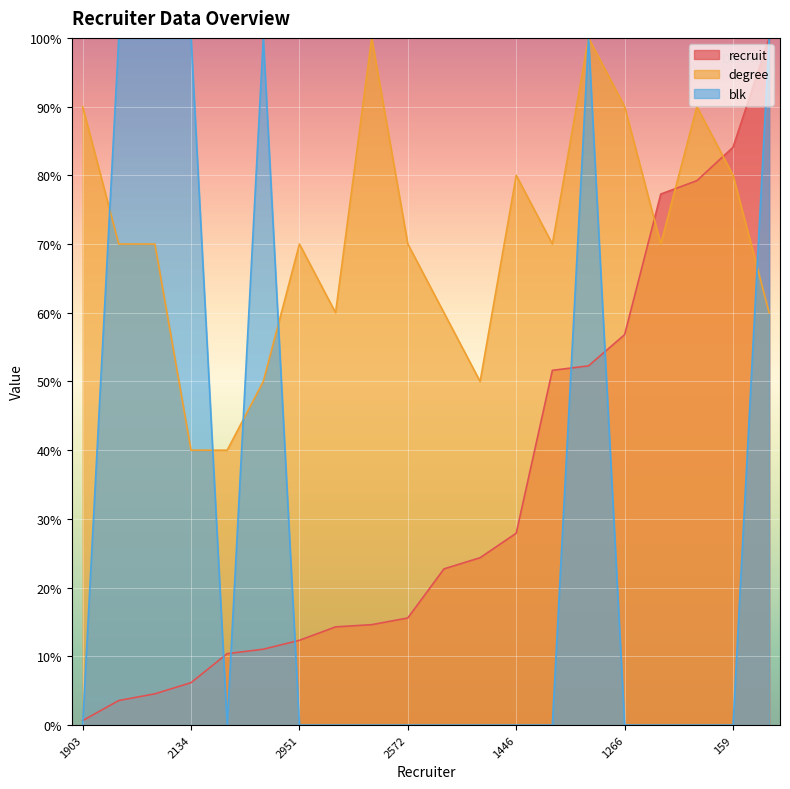

Reading right to left, what are all the values shown in this chart?

recruit: 2510=100.0	159=84.1	1315=79.2	702=77.3	1266=56.8	2176=52.3	1813=51.6	1446=27.9	685=24.4	1831=22.7	2572=15.6	1904=14.6	1501=14.3	2951=12.3	2490=11.0	70=10.4	2134=6.2	2765=4.5	506=3.6	1903=0.6
degree: 2510=60.0	159=80.0	1315=90.0	702=70.0	1266=90.0	2176=100.0	1813=70.0	1446=80.0	685=50.0	1831=60.0	2572=70.0	1904=100.0	1501=60.0	2951=70.0	2490=50.0	70=40.0	2134=40.0	2765=70.0	506=70.0	1903=90.0
blk: 2510=100.0	159=0.0	1315=0.0	702=0.0	1266=0.0	2176=100.0	1813=0.0	1446=0.0	685=0.0	1831=0.0	2572=0.0	1904=0.0	1501=0.0	2951=0.0	2490=100.0	70=0.0	2134=100.0	2765=100.0	506=100.0	1903=0.0